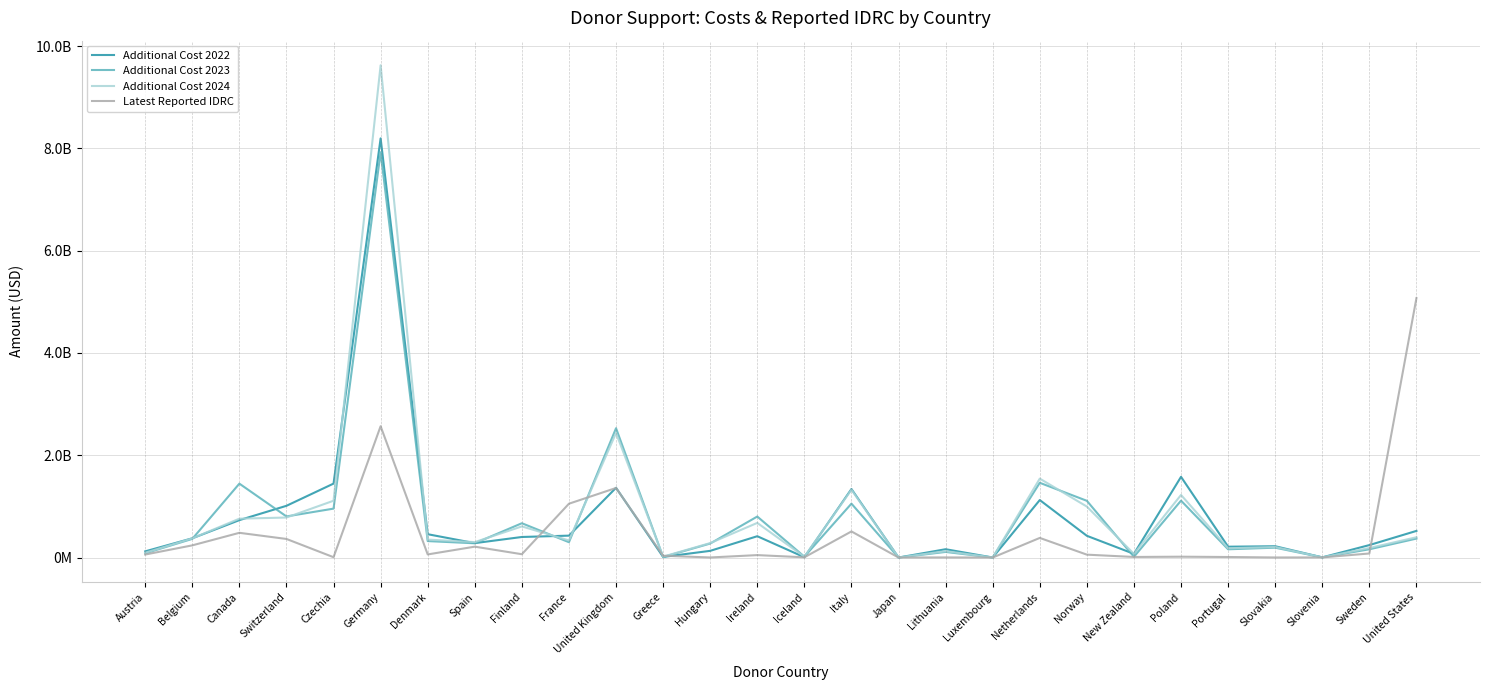

Which has a higher value, New Zealand or Italy?

Italy